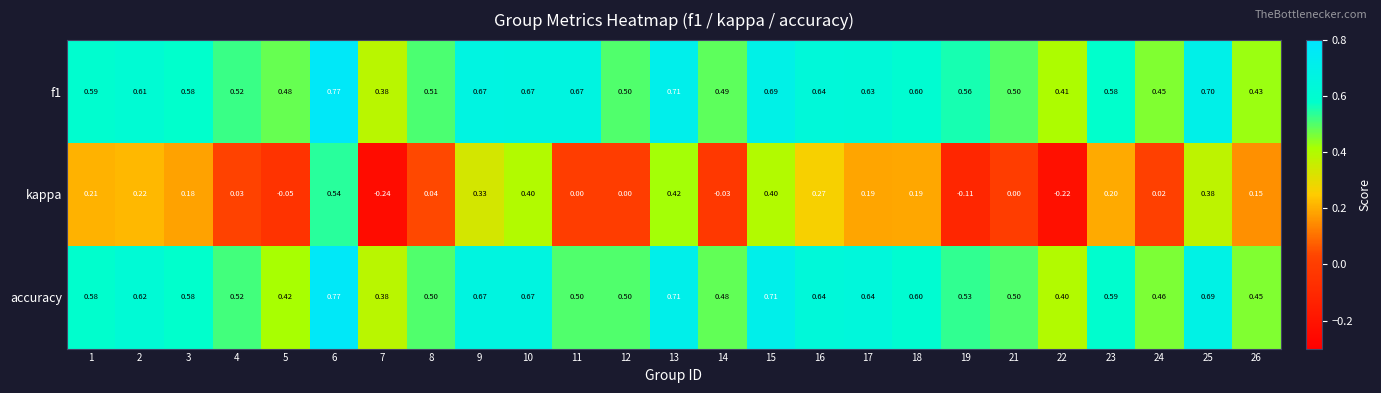

Which series changed the most between 6 and 22?

kappa